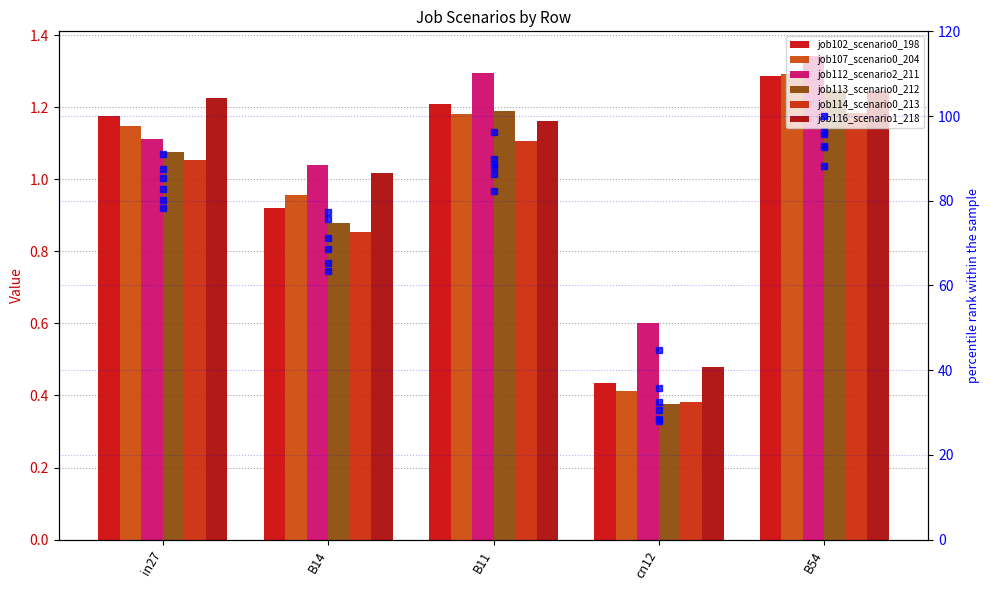

At which label does job114_scenario0_213 reach its peak?

B54